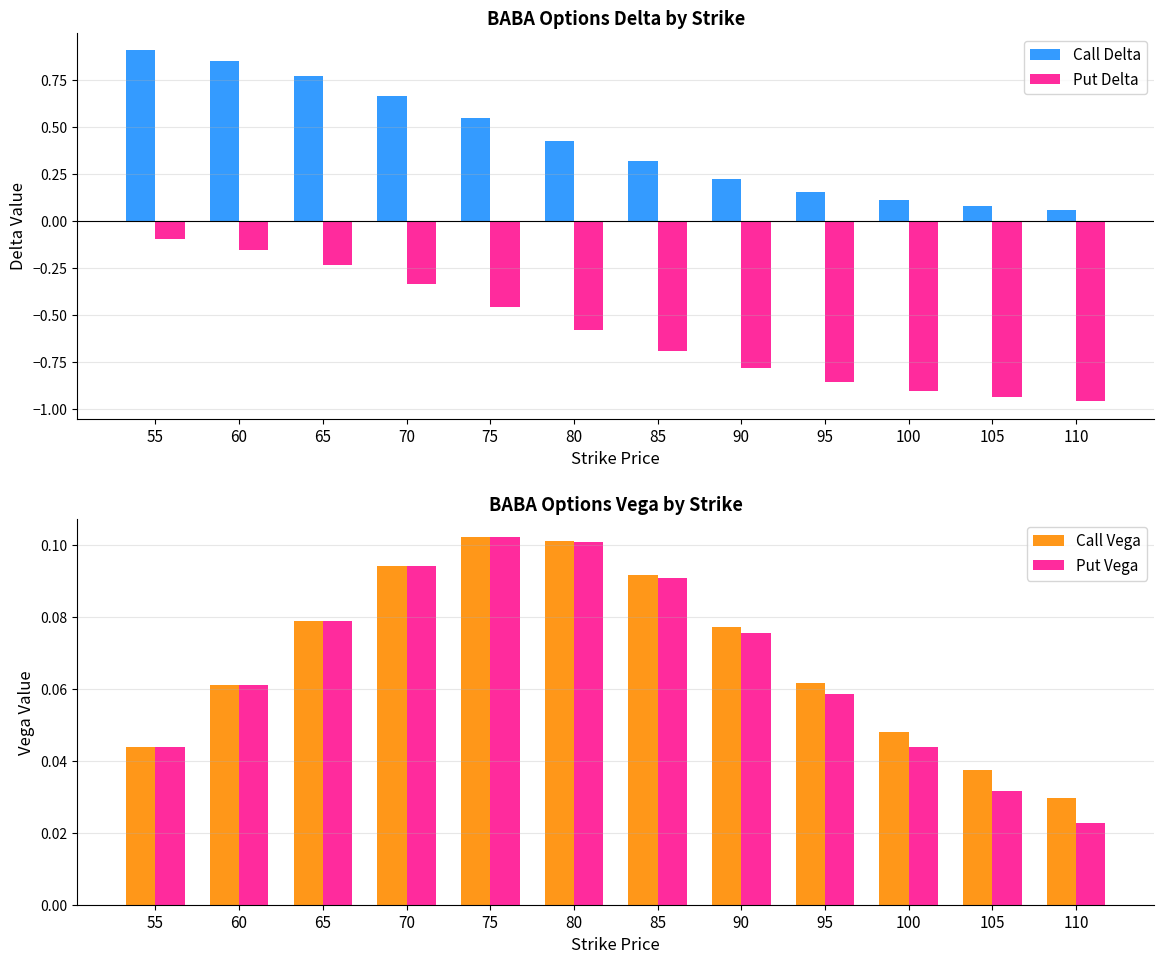

Reading left to right, what are all the values shown in this chart?

Call Delta: 55=0.9	60=0.8	65=0.8	70=0.7	75=0.5	80=0.4	85=0.3	90=0.2	95=0.2	100=0.1	105=0.1	110=0.1
Put Delta: 55=-0.1	60=-0.2	65=-0.2	70=-0.3	75=-0.5	80=-0.6	85=-0.7	90=-0.8	95=-0.9	100=-0.9	105=-0.9	110=-1.0
Call Vega: 55=0.0	60=0.1	65=0.1	70=0.1	75=0.1	80=0.1	85=0.1	90=0.1	95=0.1	100=0.0	105=0.0	110=0.0
Put Vega: 55=0.0	60=0.1	65=0.1	70=0.1	75=0.1	80=0.1	85=0.1	90=0.1	95=0.1	100=0.0	105=0.0	110=0.0